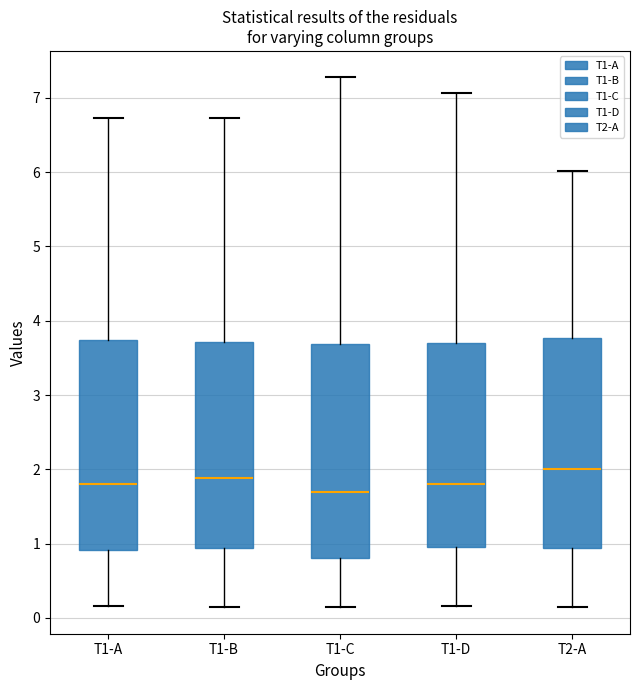

Reading left to right, read every box against the y-axis: the position of its median line, the range the box covers, and the ends of its whiskers. The values are not printed on the chart, so give them approximately, as read against the axis.

T1-A: median 1.8, box 0.9 to 3.7, whiskers 0.2 to 6.7
T1-B: median 1.9, box 0.9 to 3.7, whiskers 0.2 to 6.7
T1-C: median 1.7, box 0.8 to 3.7, whiskers 0.1 to 7.3
T1-D: median 1.8, box 1.0 to 3.7, whiskers 0.2 to 7.1
T2-A: median 2.0, box 0.9 to 3.8, whiskers 0.1 to 6.0